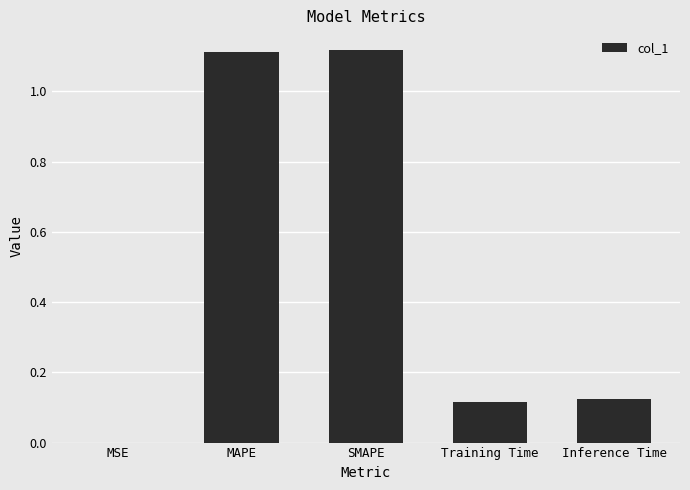

What is the sum of all values?

2.5